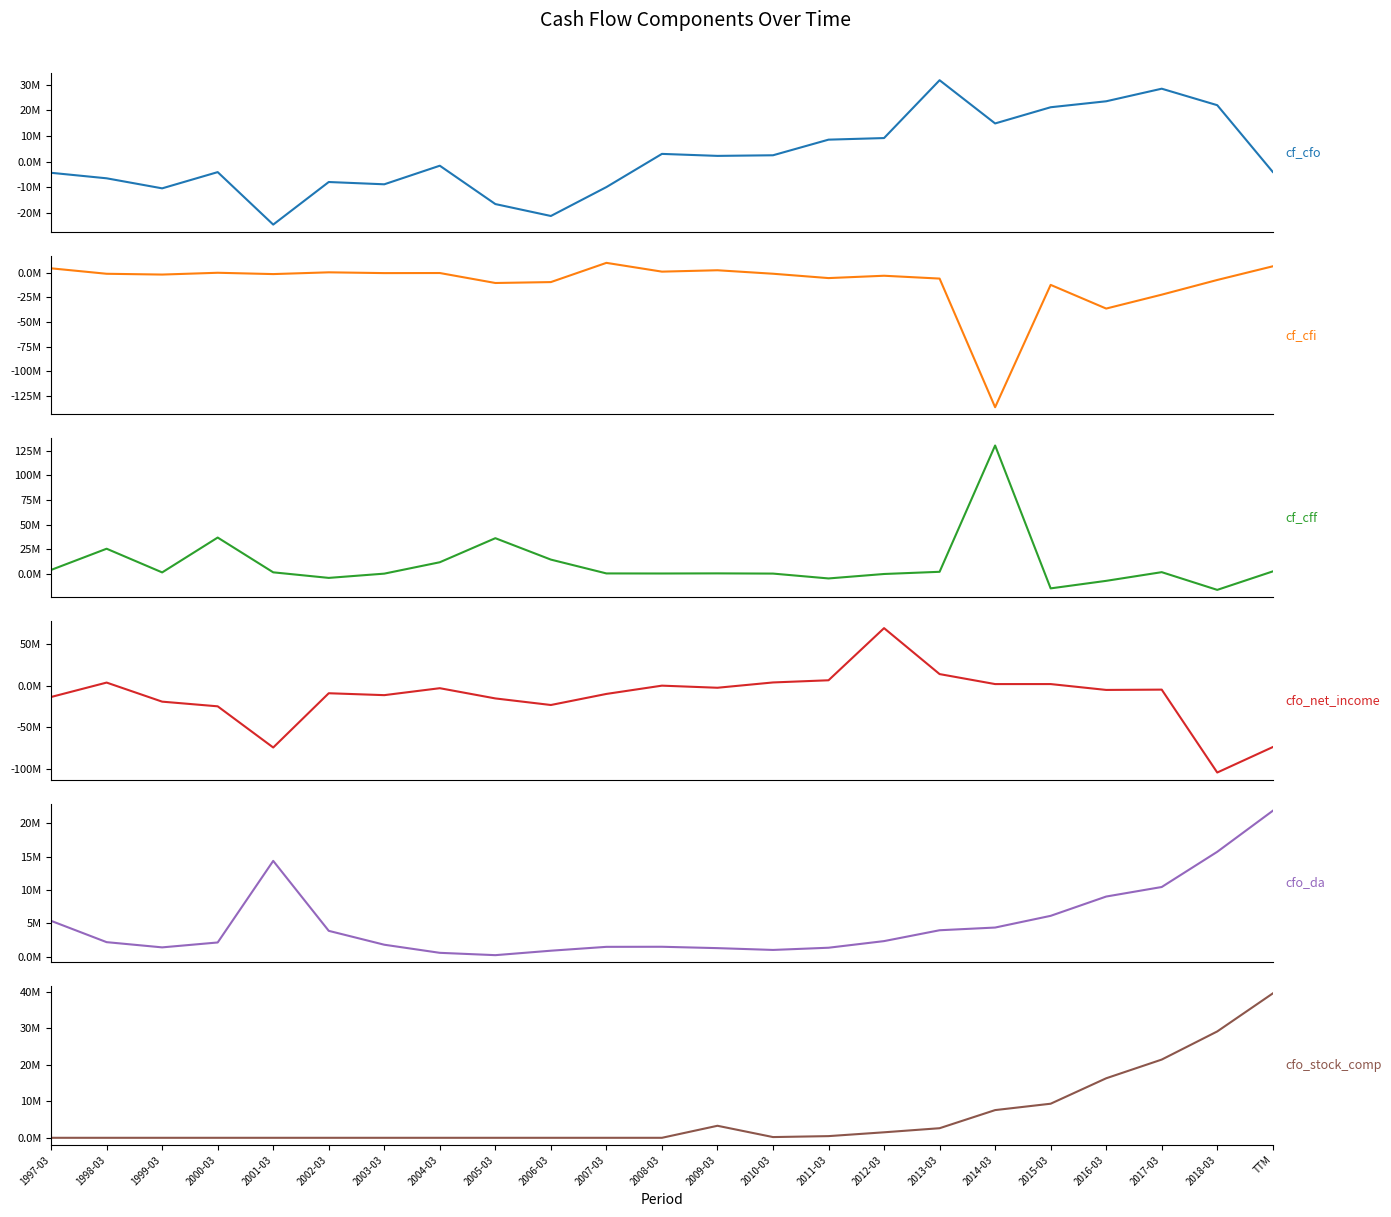

Rank the categories by cfo_da value from lowest to highest.

2005-03, 2004-03, 2006-03, 2010-03, 2009-03, 2011-03, 1999-03, 2007-03, 2008-03, 2003-03, 2000-03, 1998-03, 2012-03, 2002-03, 2013-03, 2014-03, 1997-03, 2015-03, 2016-03, 2017-03, 2001-03, 2018-03, TTM